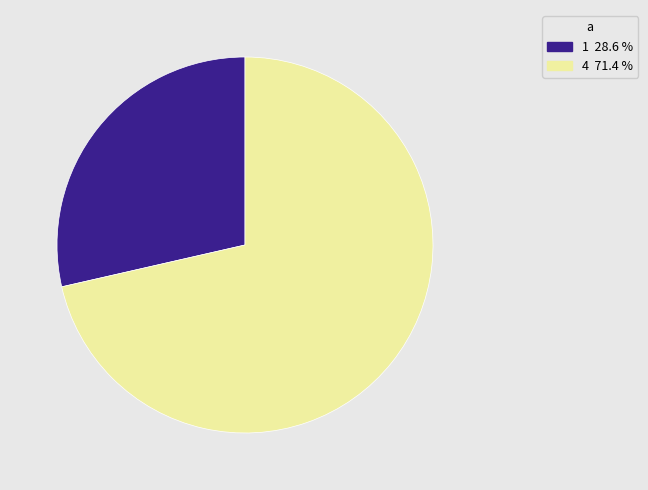

Between 4 and 1, which is larger?

4